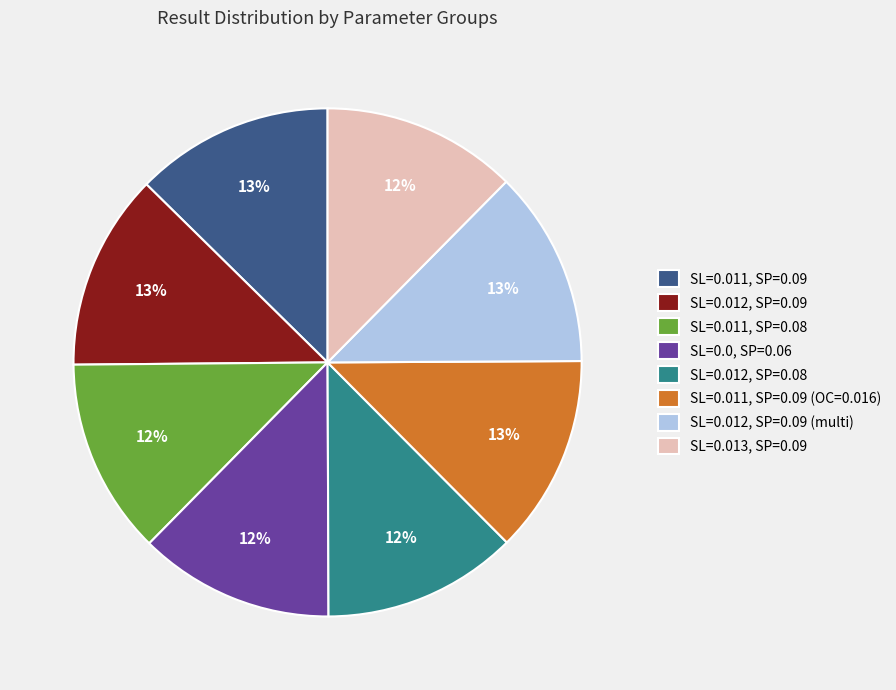

Is the sum of SL=0.012, SP=0.09 and SL=0.012, SP=0.09 (multi) greater than half?

No